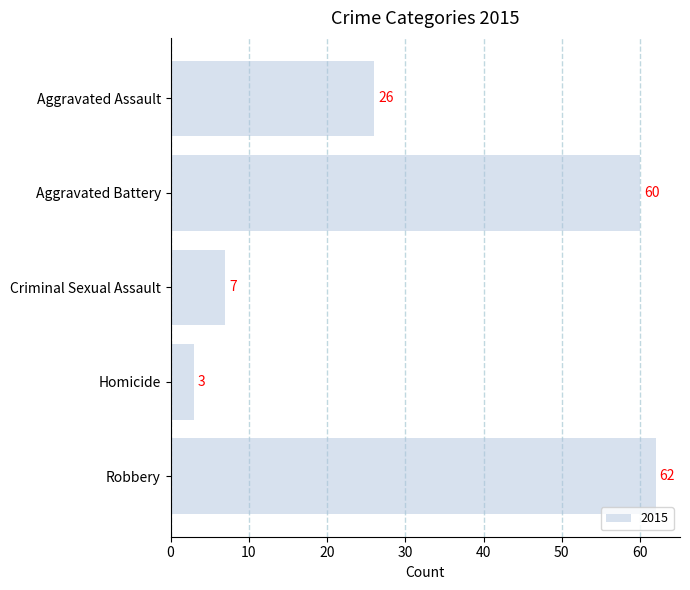

Rank the categories by value from highest to lowest.

Robbery, Aggravated Battery, Aggravated Assault, Criminal Sexual Assault, Homicide